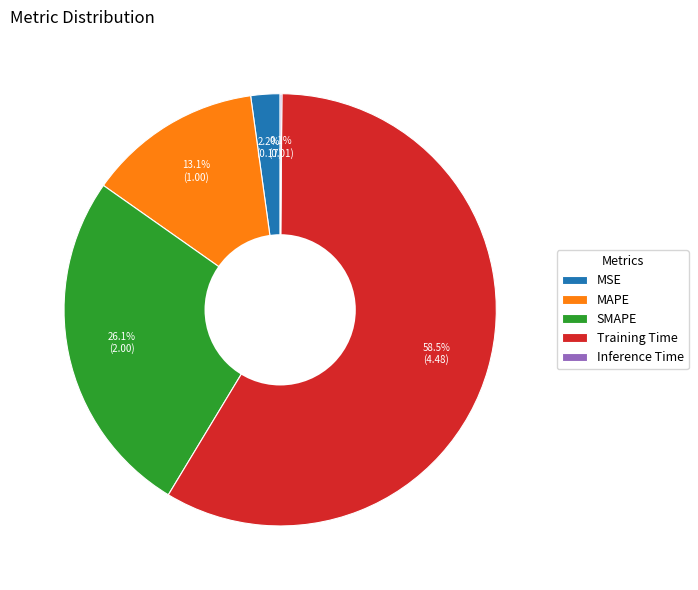

What percentage is the MAPE slice, to the nearest percent?

13%